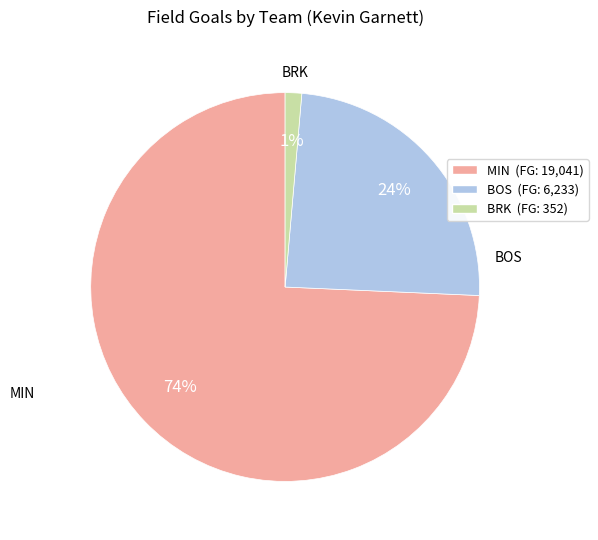

Does MIN represent more than half of the total?

Yes